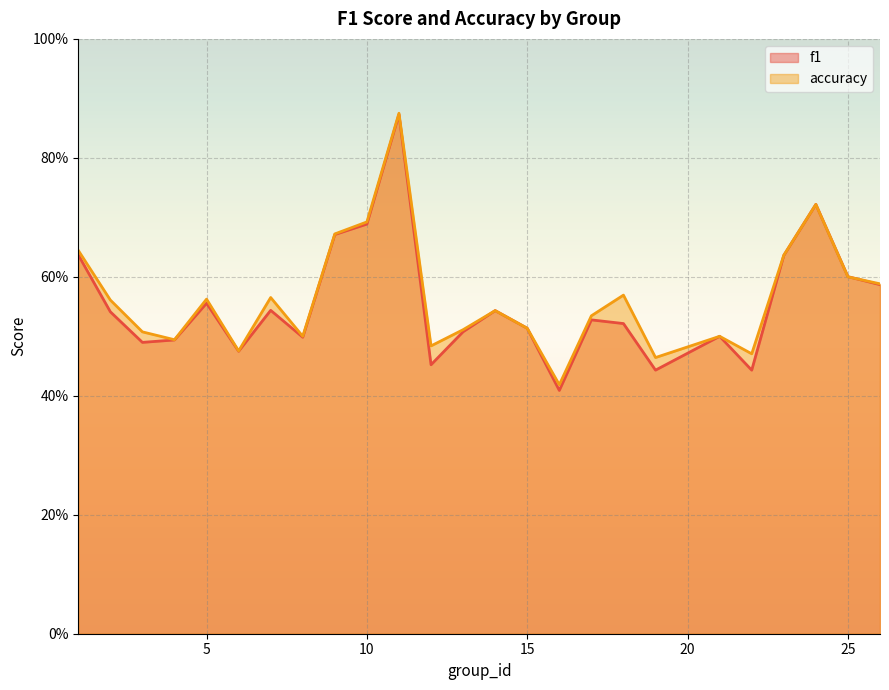

In f1, how many points are higher than both neighbors (excluding endpoints)?

7